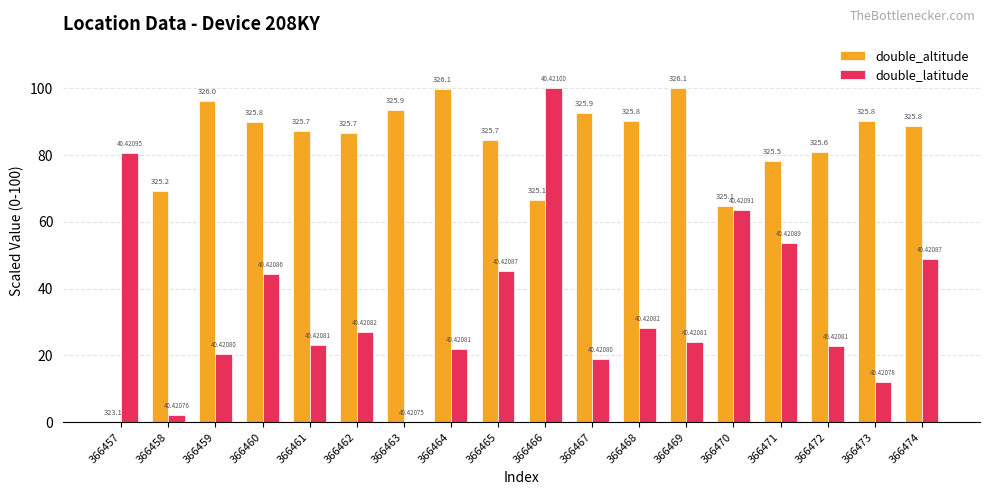

Reading left to right, what are all the values shown in this chart?

double_altitude: 0.0	69.3	96.3	89.8	87.2	86.8	93.5	99.9	84.4	66.4	92.6	90.3	100.0	64.7	78.2	81.0	90.2	88.7
double_latitude: 80.5	2.1	20.4	44.5	23.1	27.1	0.0	22.0	45.4	100.0	18.9	28.3	23.9	63.5	53.6	22.8	12.1	49.0